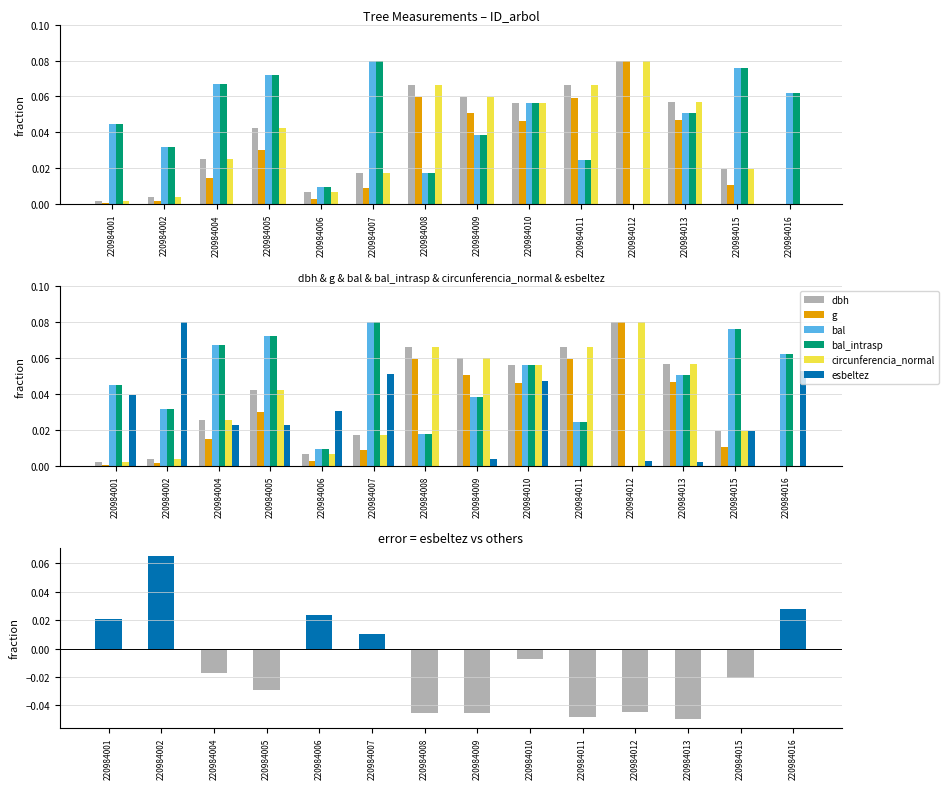

How many categories are shown in the chart?

14